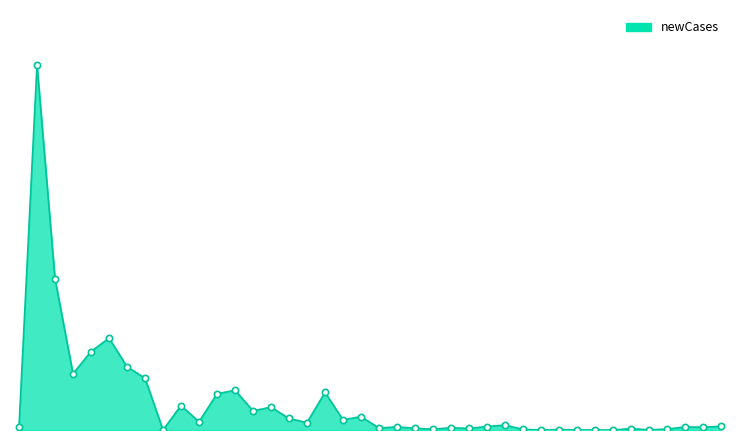

What is the sum of all values?

7122